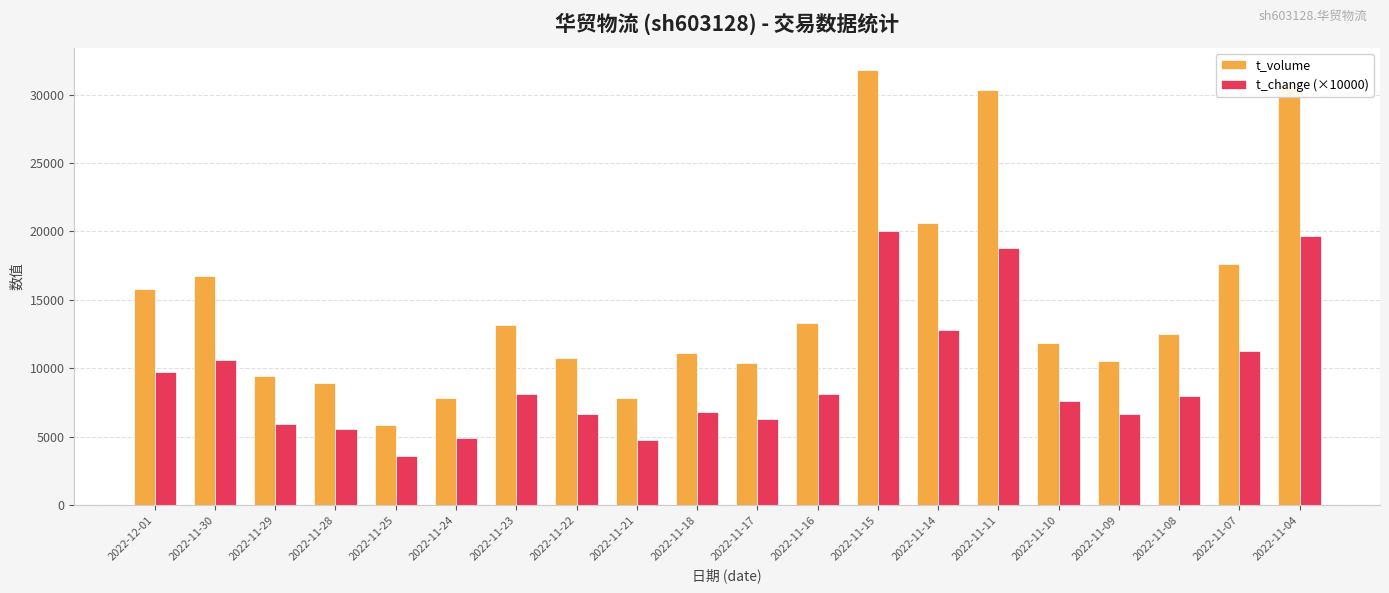

List the series in order of their overall mean, lowest first.

t_change (×10000), t_volume